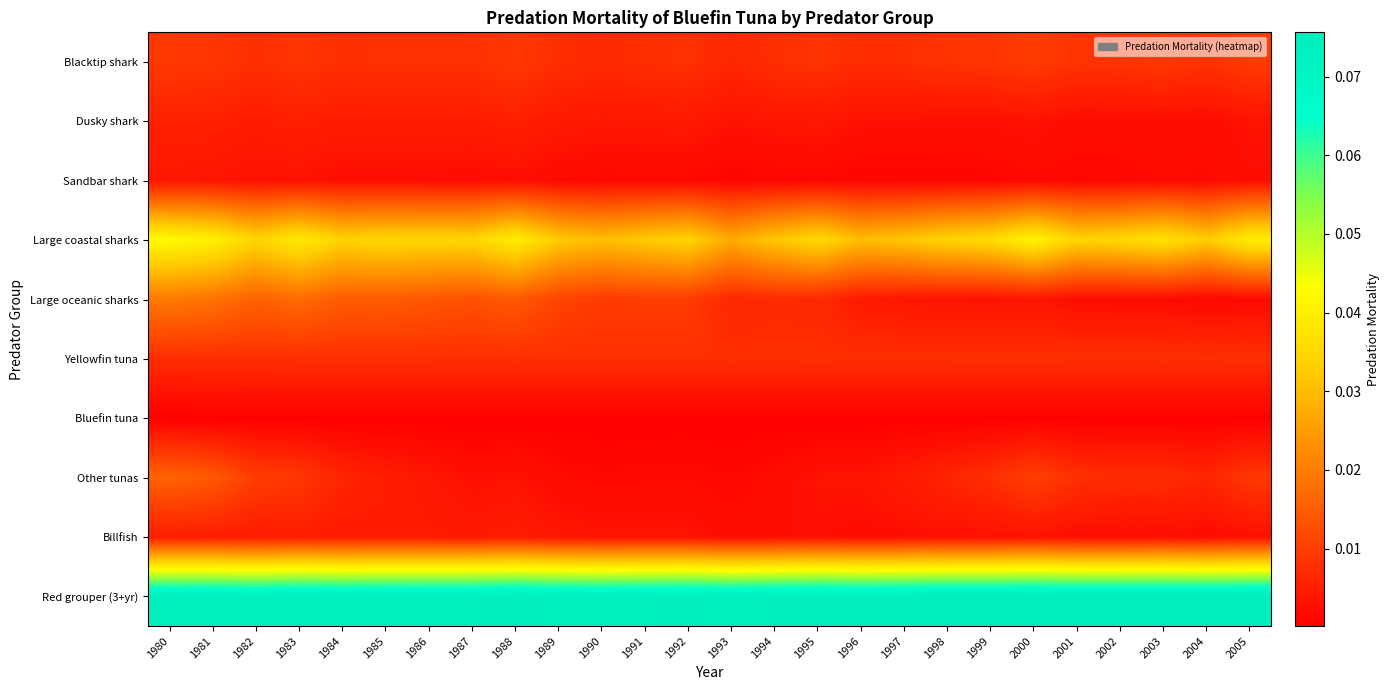

Rank the series by their maximum value, from highest to lowest.

Red grouper (3+yr), Large coastal sharks, Large oceanic sharks, Other tunas, Blacktip shark, Yellowfin tuna, Dusky shark, Billfish, Sandbar shark, Bluefin tuna